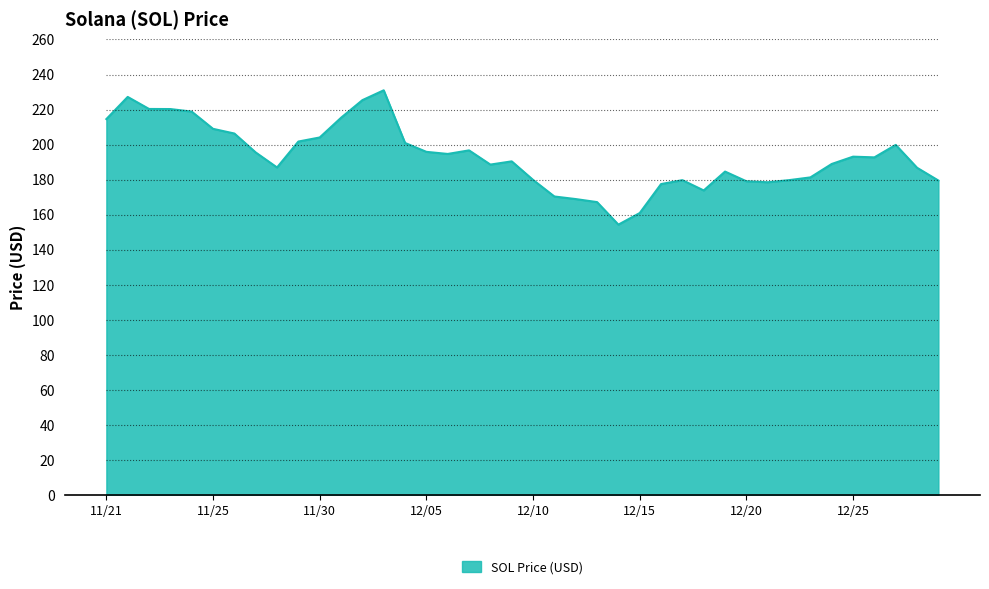

What is the greatest value displayed?

231.0